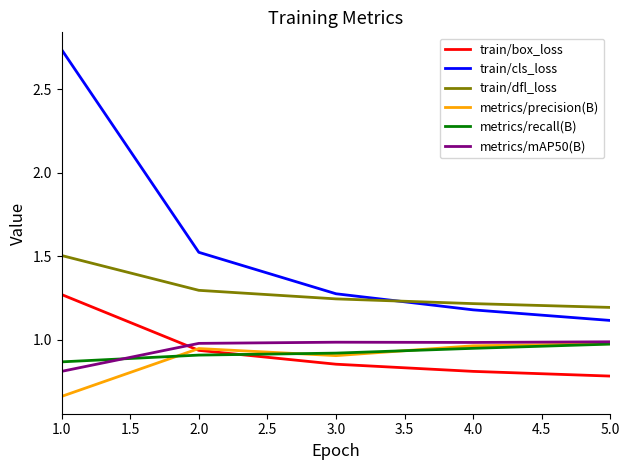

The value of train/cls_loss at 1.0 is 1.5. True or false?

False